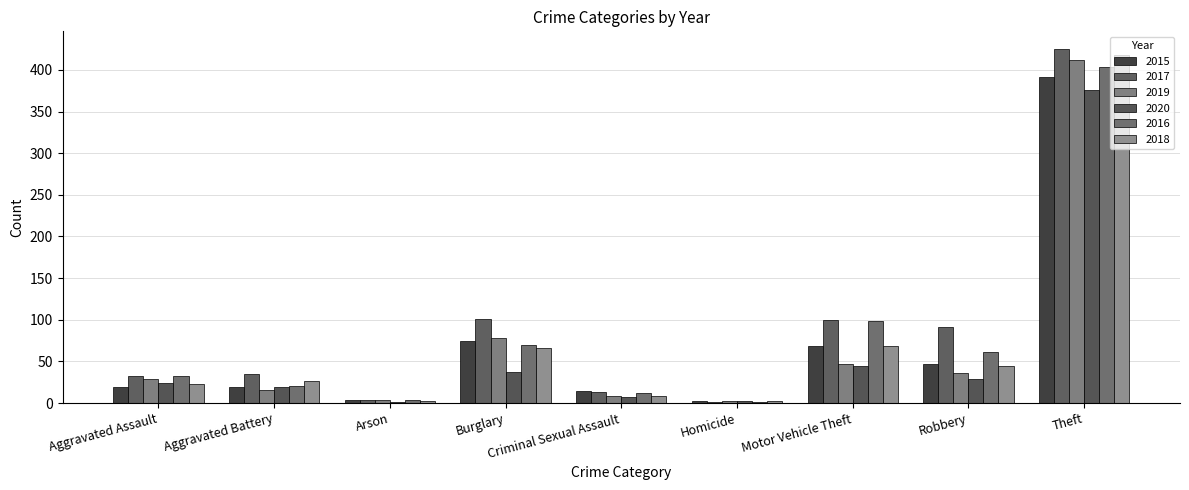

What is the minimum value shown in the chart?

1